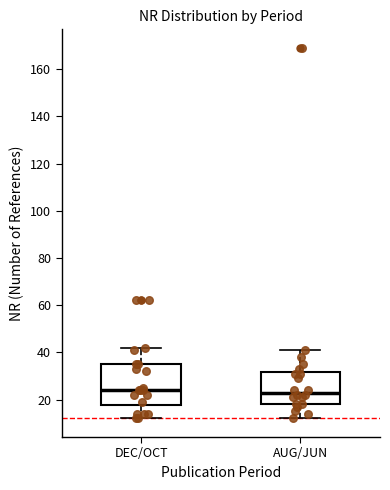

Reading left to right, transcribe this box plot: for each box, give where its median line is, the range the box spans, and where its two whiskers end, as read against the y-axis. The values are not printed on the chart, so give them approximately, as read against the axis.

DEC/OCT: median 24, box 18 to 36, whiskers 12 to 42
AUG/JUN: median 24, box 18 to 32, whiskers 12 to 42